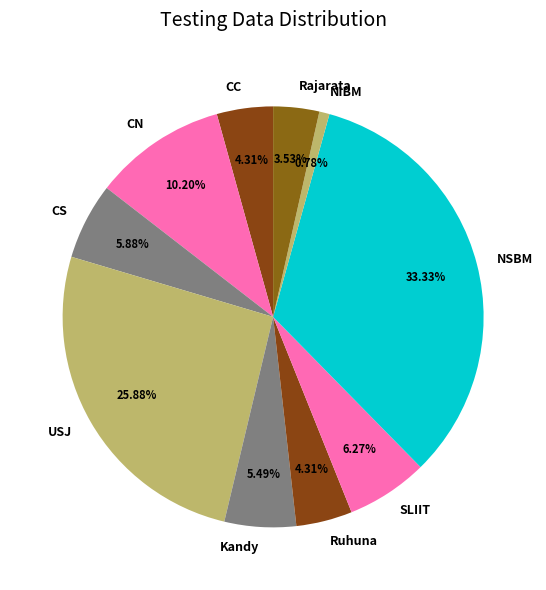

Which has a higher value, CN or NIBM?

CN